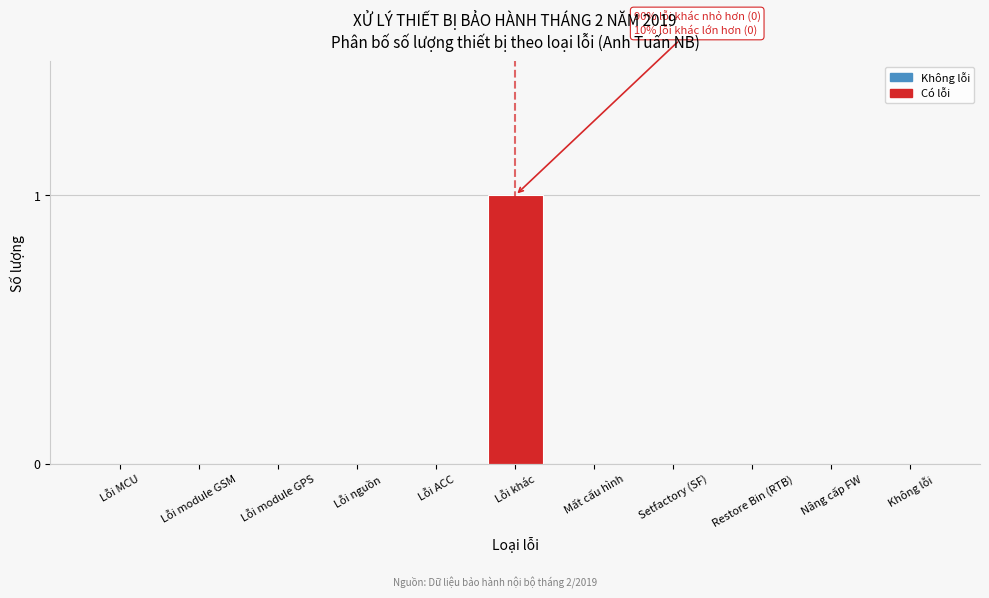

Reading left to right, transcribe all the data shown in this chart.

Lỗi MCU=0	Lỗi module GSM=0	Lỗi module GPS=0	Lỗi nguồn=0	Lỗi ACC=0	Lỗi khác=1	Mất cấu hình=0	Setfactory (SF)=0	Restore Bin (RTB)=0	Nâng cấp FW=0	Không lỗi=0